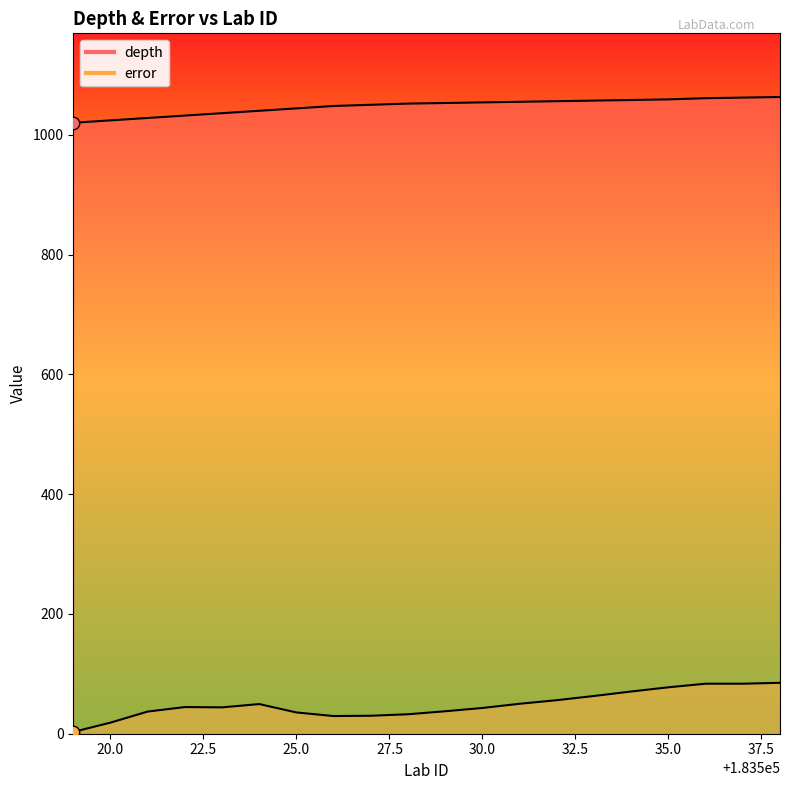

Is the value of error at 183529 greater than the value of depth at 183520?

No